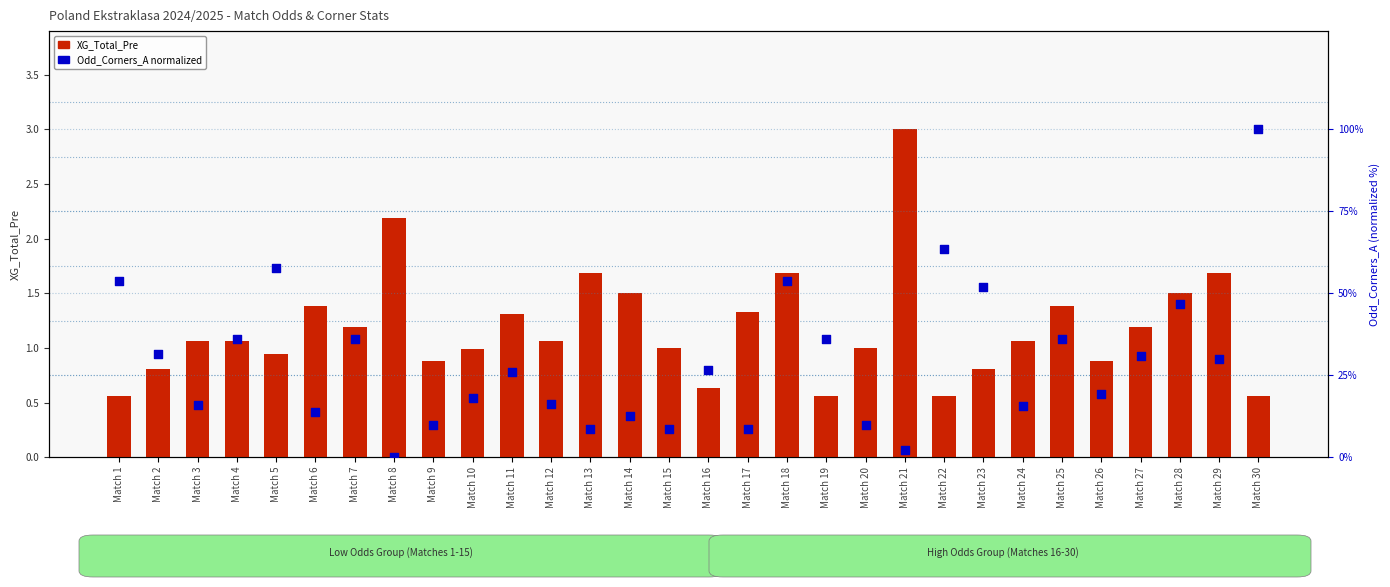

At how many categories does at least one series exceed 85?

1